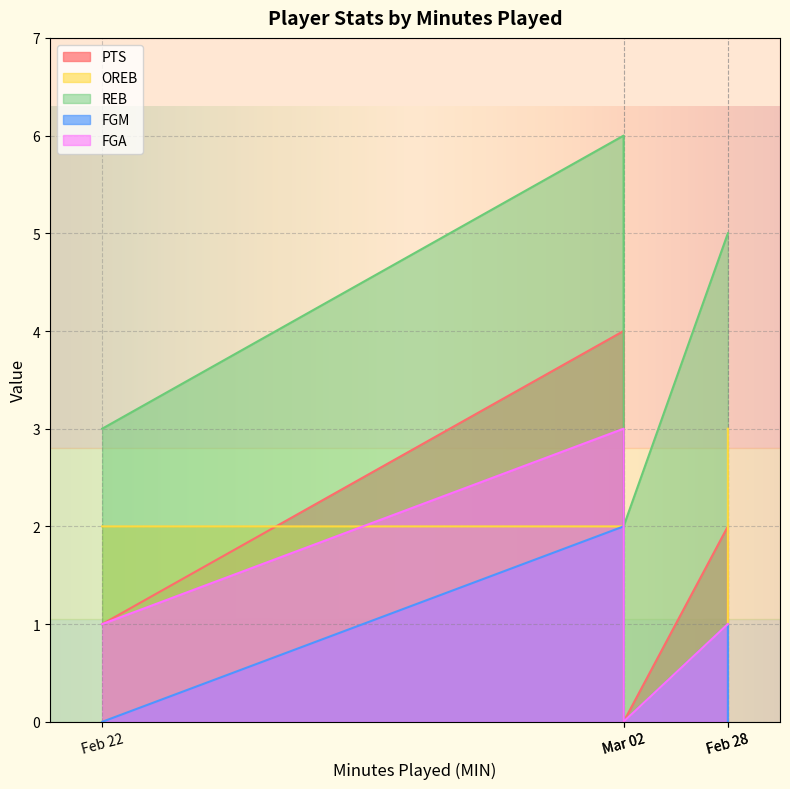

How many interior local peaks does the FGM series have?

1